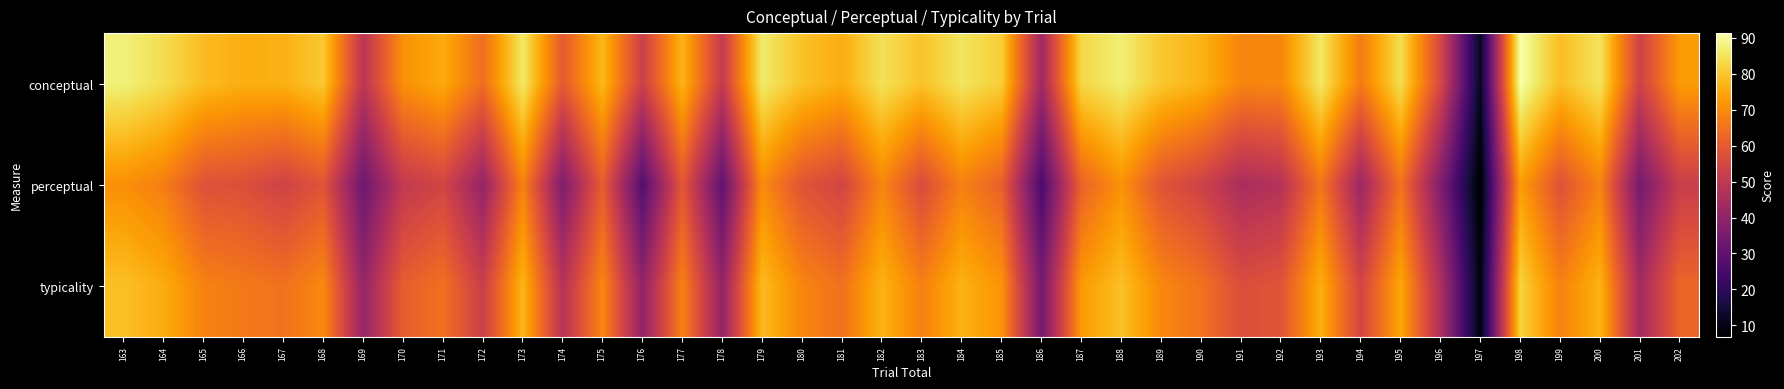

Count the number of categories in the chart.

40